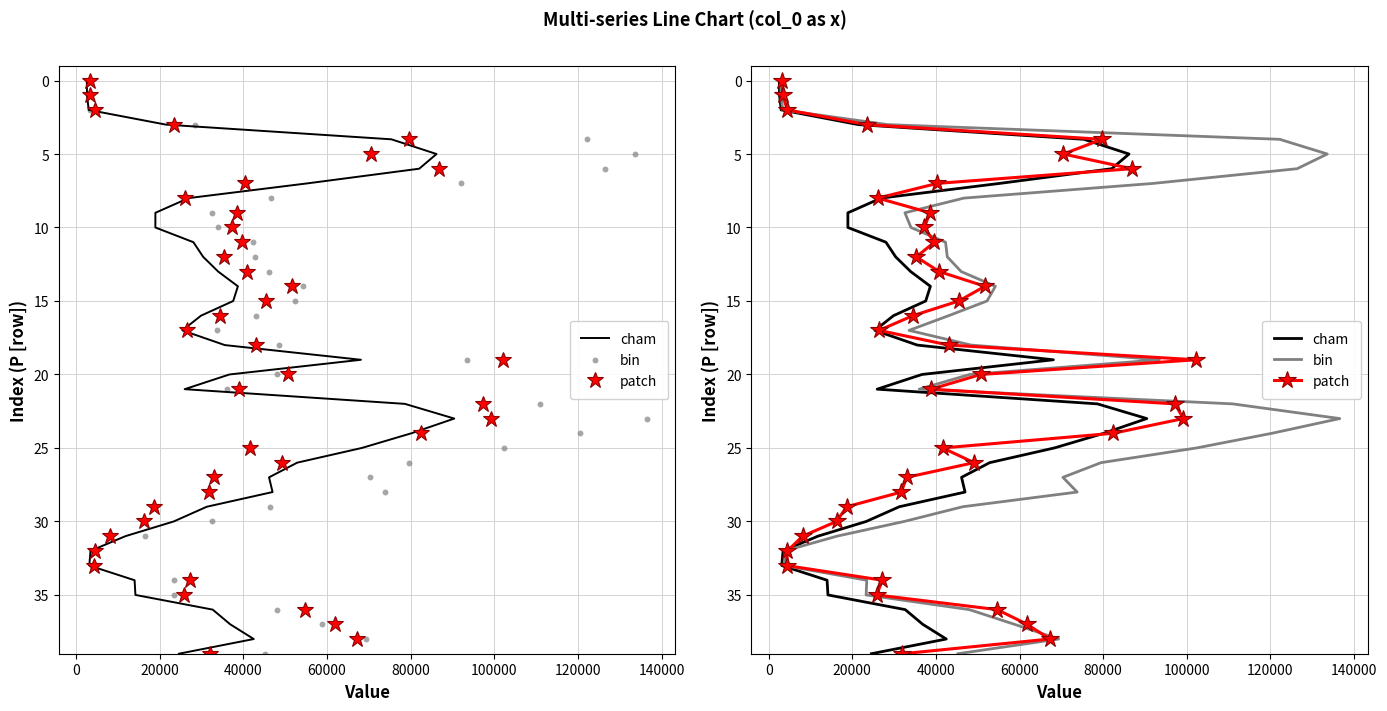

Which series reaches the maximum Y coordinate?

cham